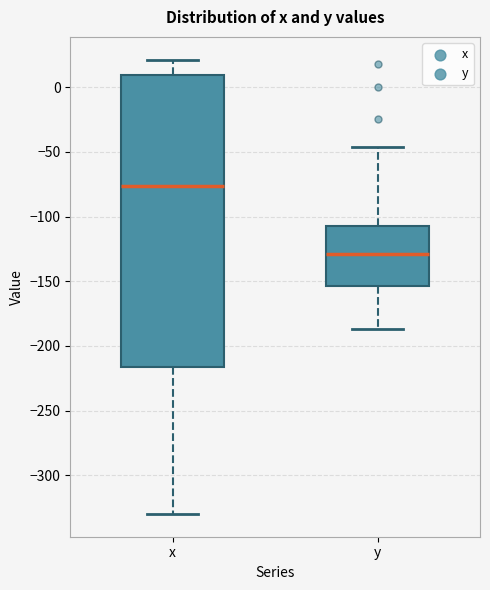

Reading left to right, transcribe this box plot: for each box, give where its median line is, the range the box spans, and where its two whiskers end, as read against the y-axis. The values are not printed on the chart, so give them approximately, as read against the axis.

x: median -75, box -215 to 10, whiskers -330 to 20
y: median -130, box -155 to -105, whiskers -185 to -45